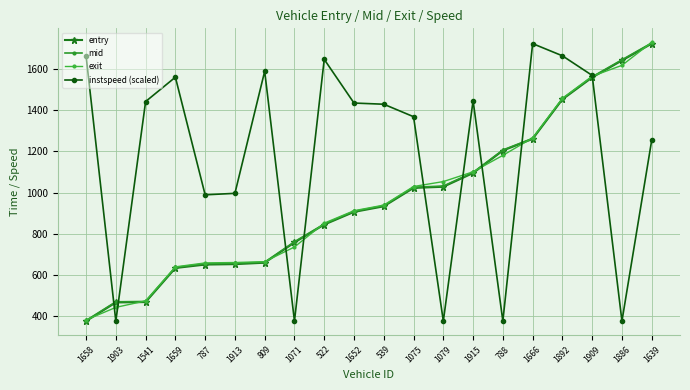

The value of exit at 1892 is 1459.1. True or false?

True